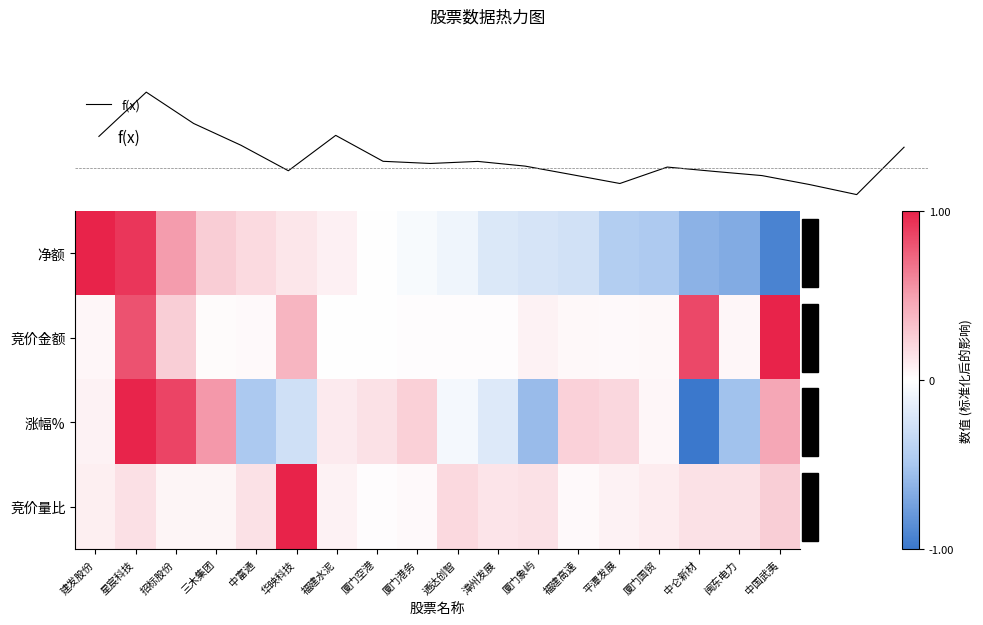

Rank the series by their maximum value, from lowest to highest.

涨幅%, 净额, 竞价金额, 竞价量比, f(x)